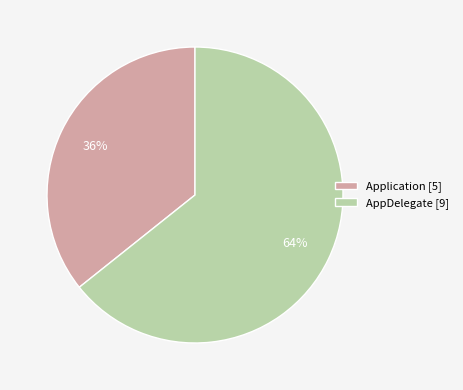

How many slices are in this pie chart?

2